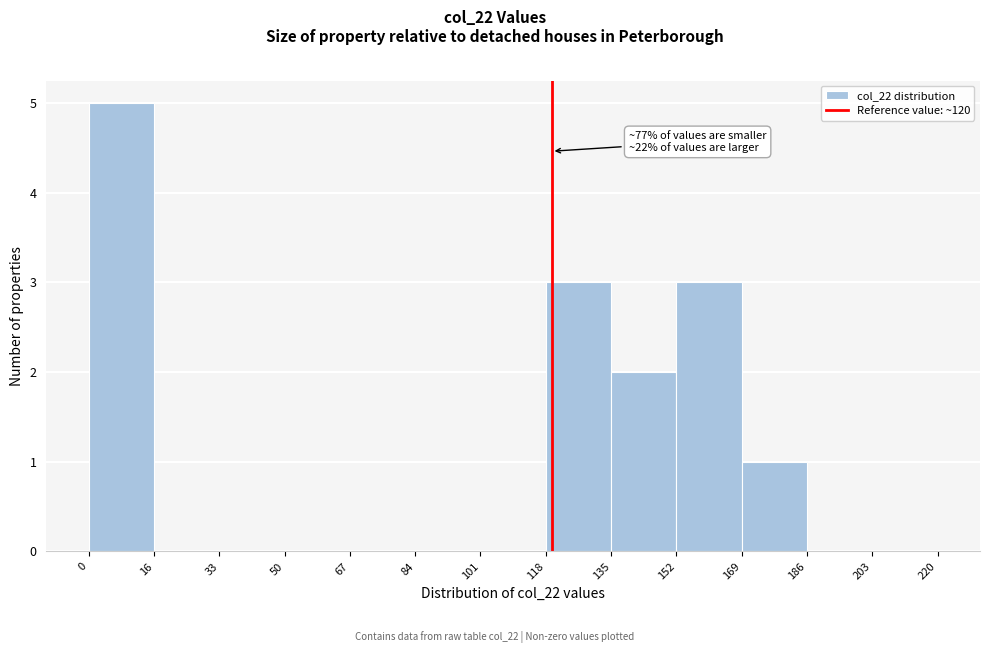

Over which range of the x-axis is the bar tallest?

0 to 16